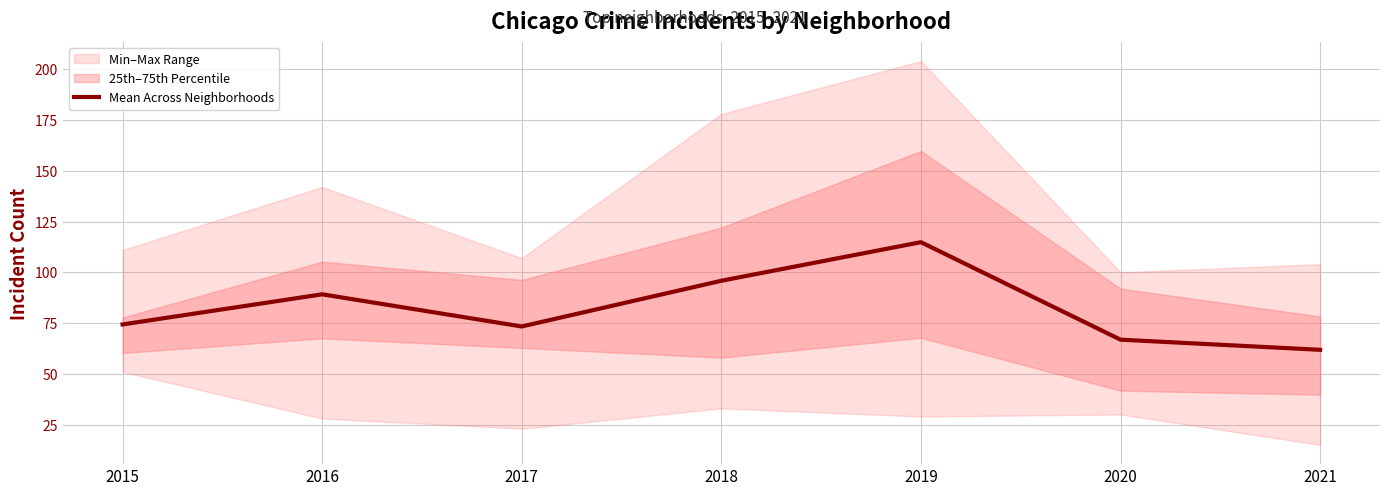

Reading left to right, extract all data points from this chart.

2015=74.3	2016=89.2	2017=73.3	2018=95.8	2019=114.8	2020=66.8	2021=61.8